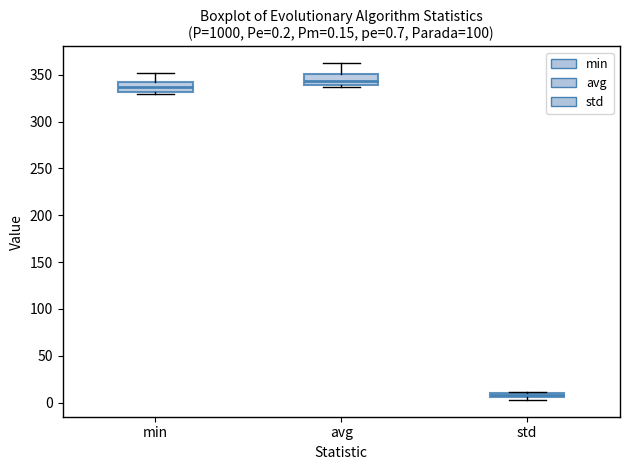

Which box's median line is the highest?

avg